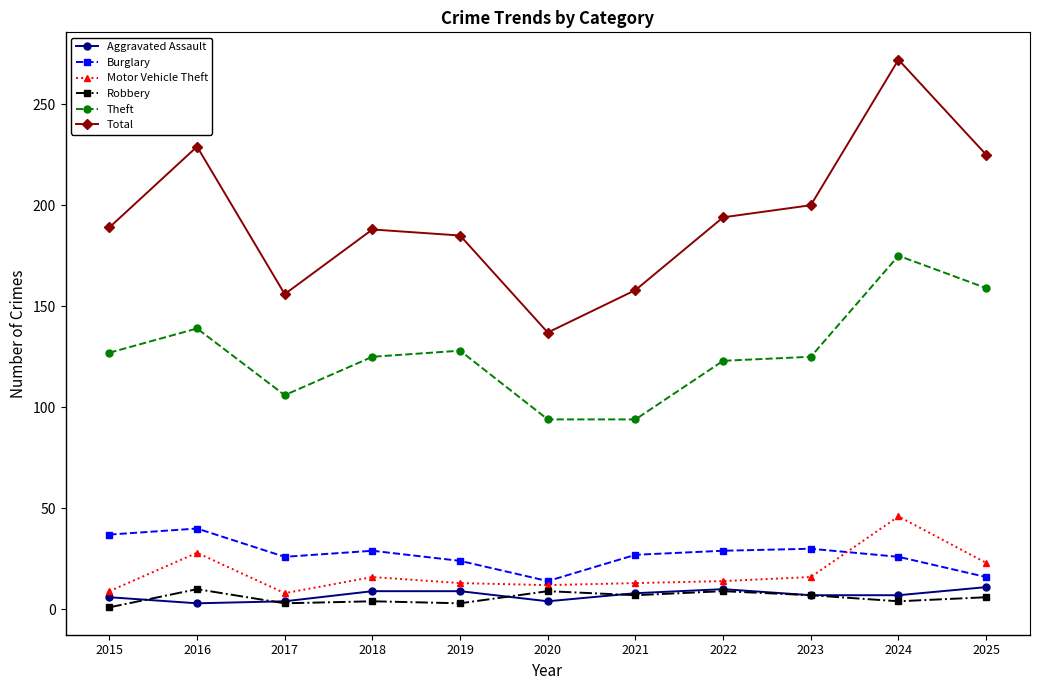

What is the difference between the second highest and minimum values in the Motor Vehicle Theft series?

20